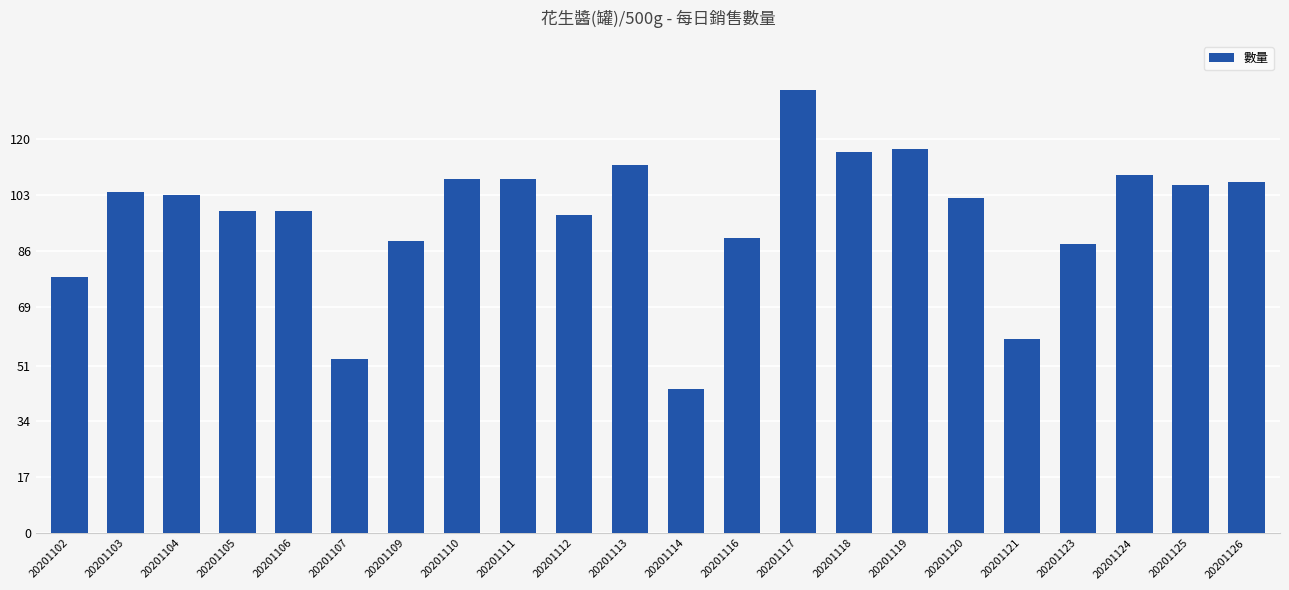

What is the minimum value shown in the chart?

44